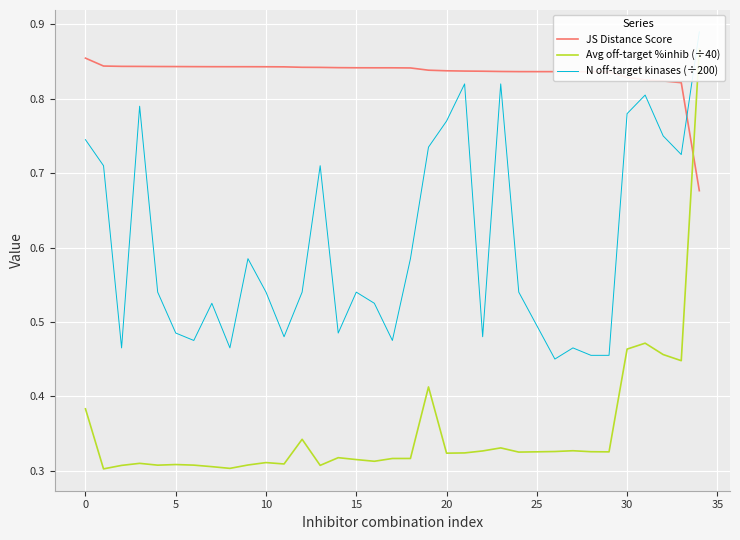

The Avg off-target %inhib (÷40) series shows 0.3 at 23. True or false?

True